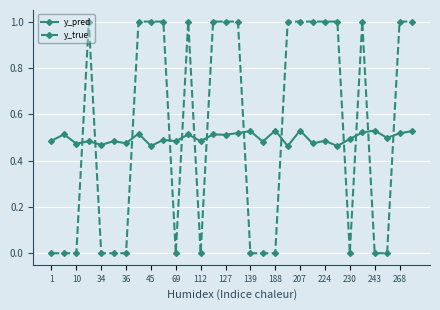

What is the value of the y_true point at the 26th from the left?

1.0